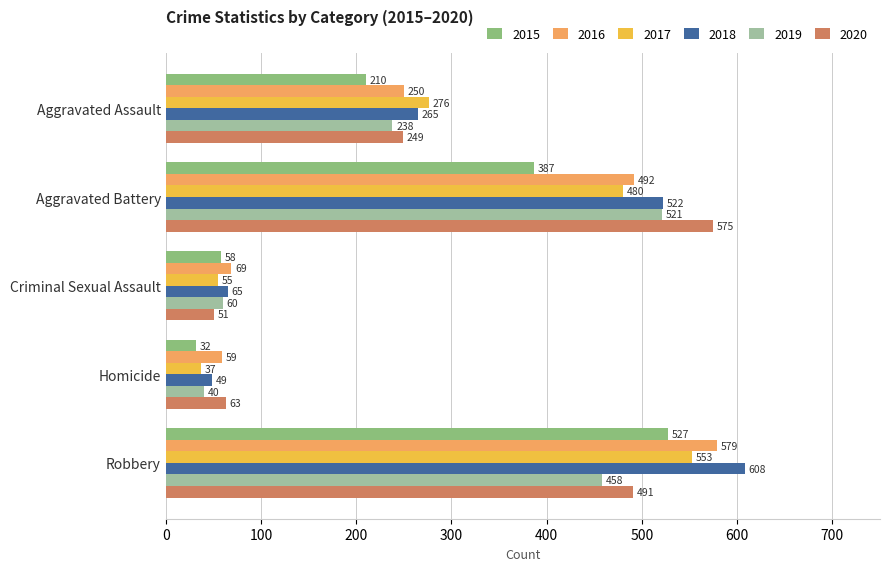

At Criminal Sexual Assault, list the series in order from smallest to largest.

2020, 2017, 2015, 2019, 2018, 2016